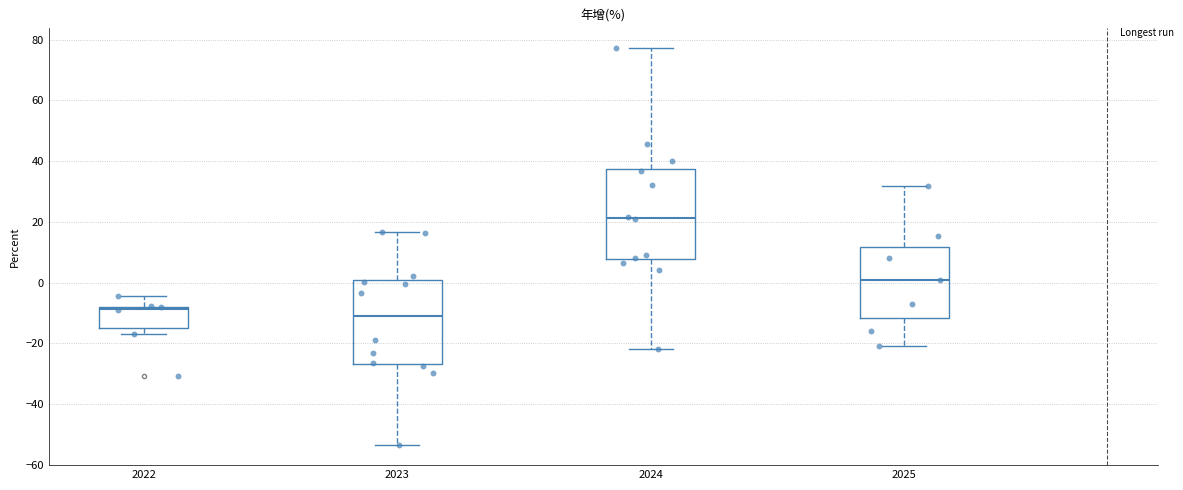

Reading left to right, transcribe this box plot: for each box, give where its median line is, the range the box spans, and where its two whiskers end, as read against the y-axis. The values are not printed on the chart, so give them approximately, as read against the axis.

2022: median -8 (just below the box's upper edge), box -14 to -8, whiskers -16 to -4
2023: median -12, box -26 to 0, whiskers -54 to 16
2024: median 22, box 8 to 38, whiskers -22 to 78
2025: median 0, box -12 to 12, whiskers -20 to 32